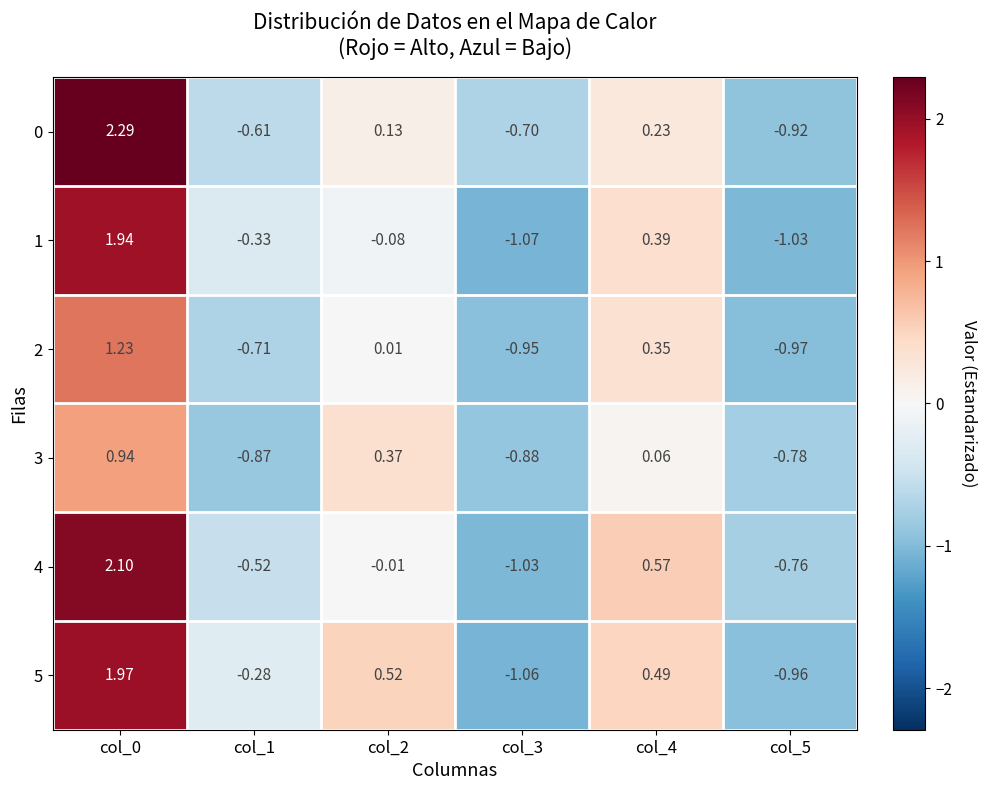

Is the value of 4 at col_5 greater than the value of 3 at col_5?

Yes